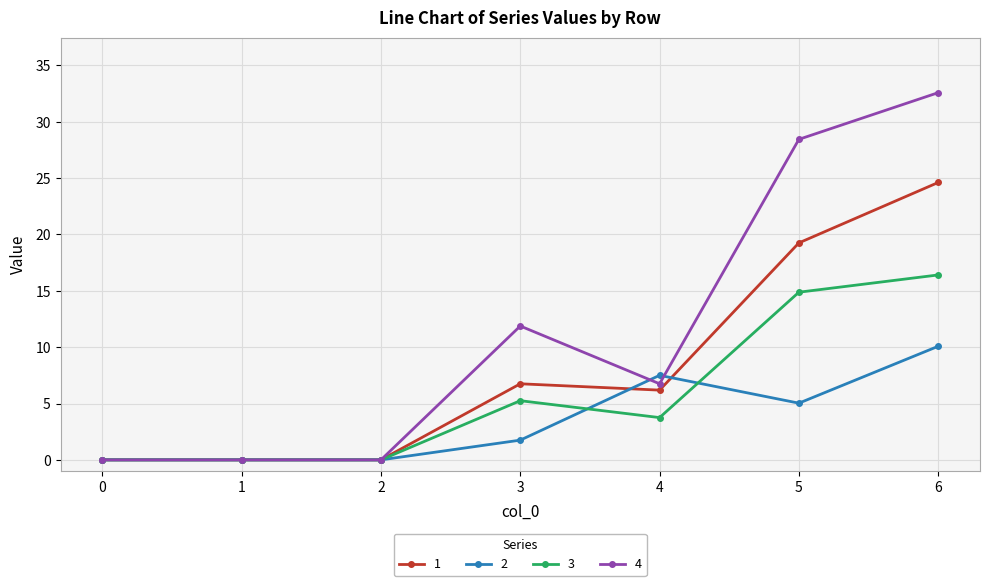

Which series has the widest spread of values?

4